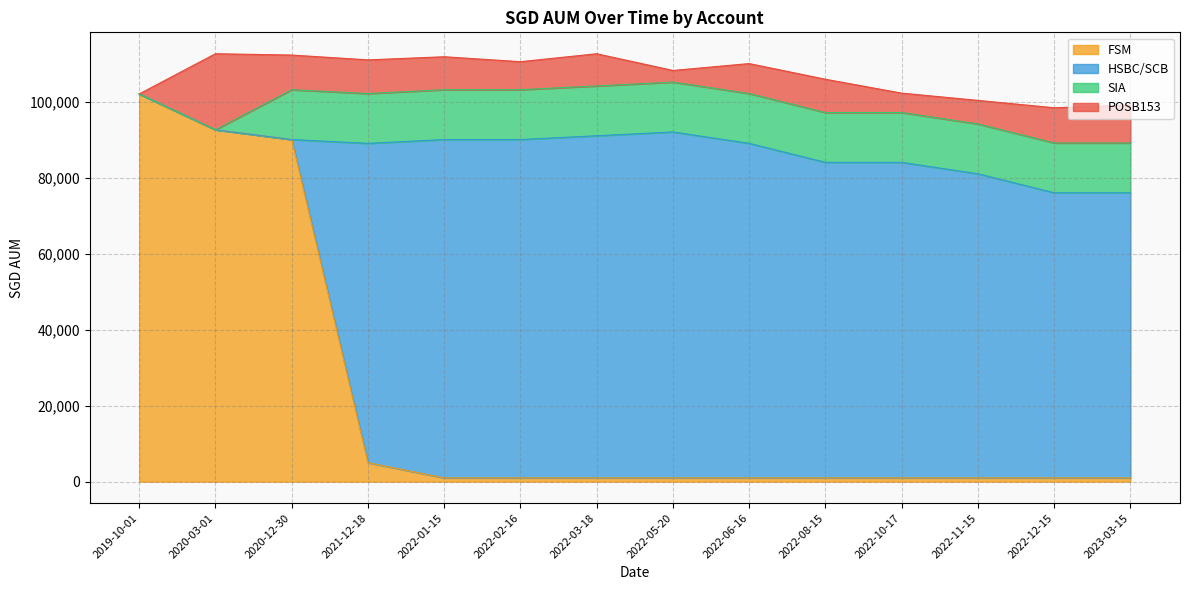

Where is the first local maximum for POSB153?

2020-03-01